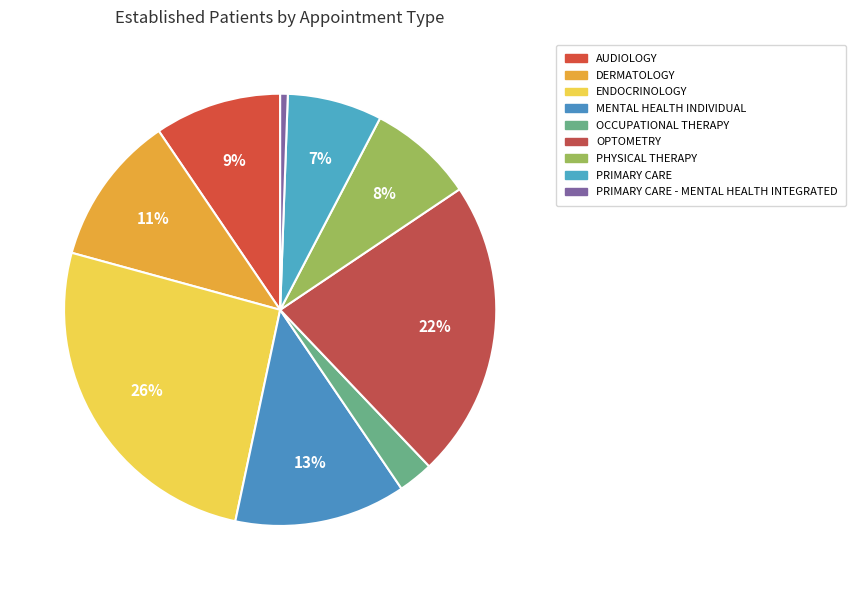

What is the ratio of the value at ENDOCRINOLOGY to the value at PRIMARY CARE?

3.7